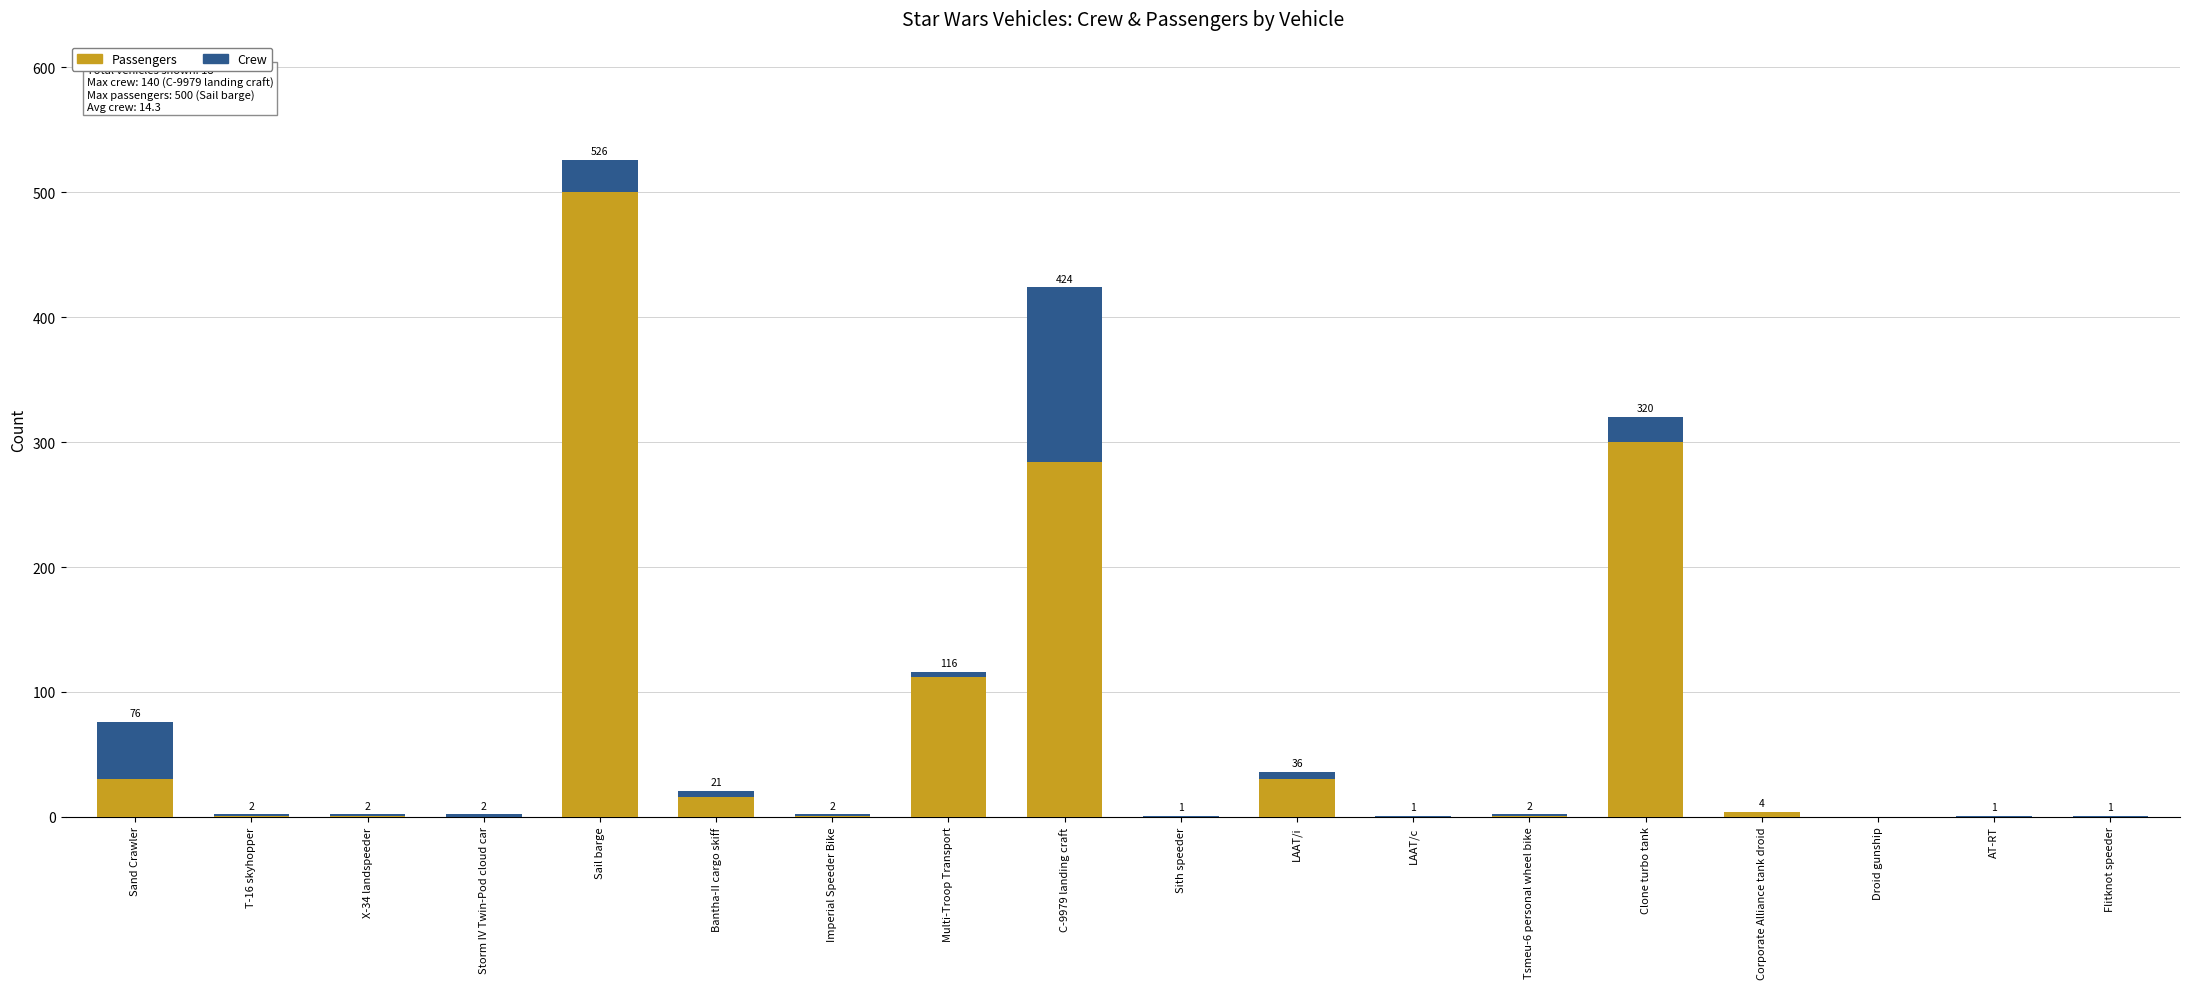

What is the total value across all series at T-16 skyhopper?

2